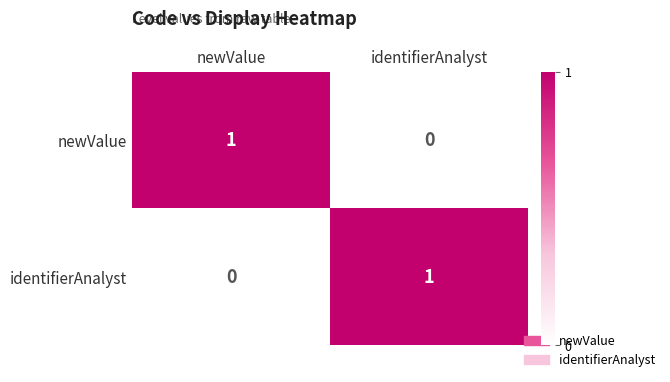

At which label is newValue closest to 0?

identifierAnalyst